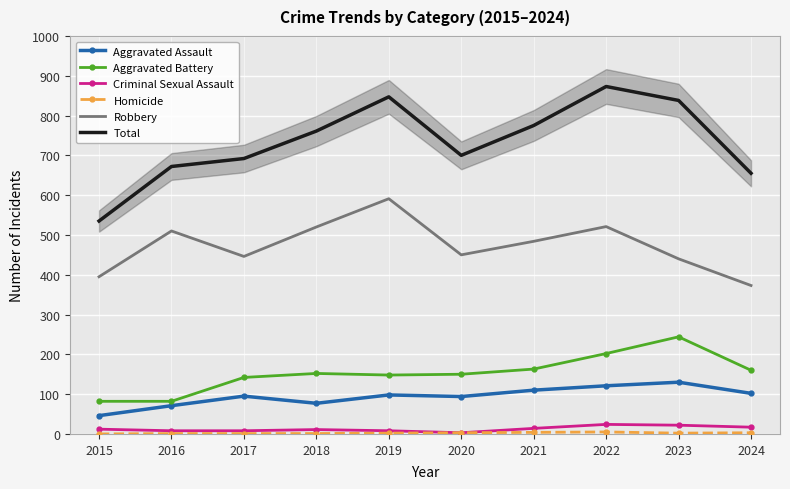

At which label does Criminal Sexual Assault reach its minimum?

2020